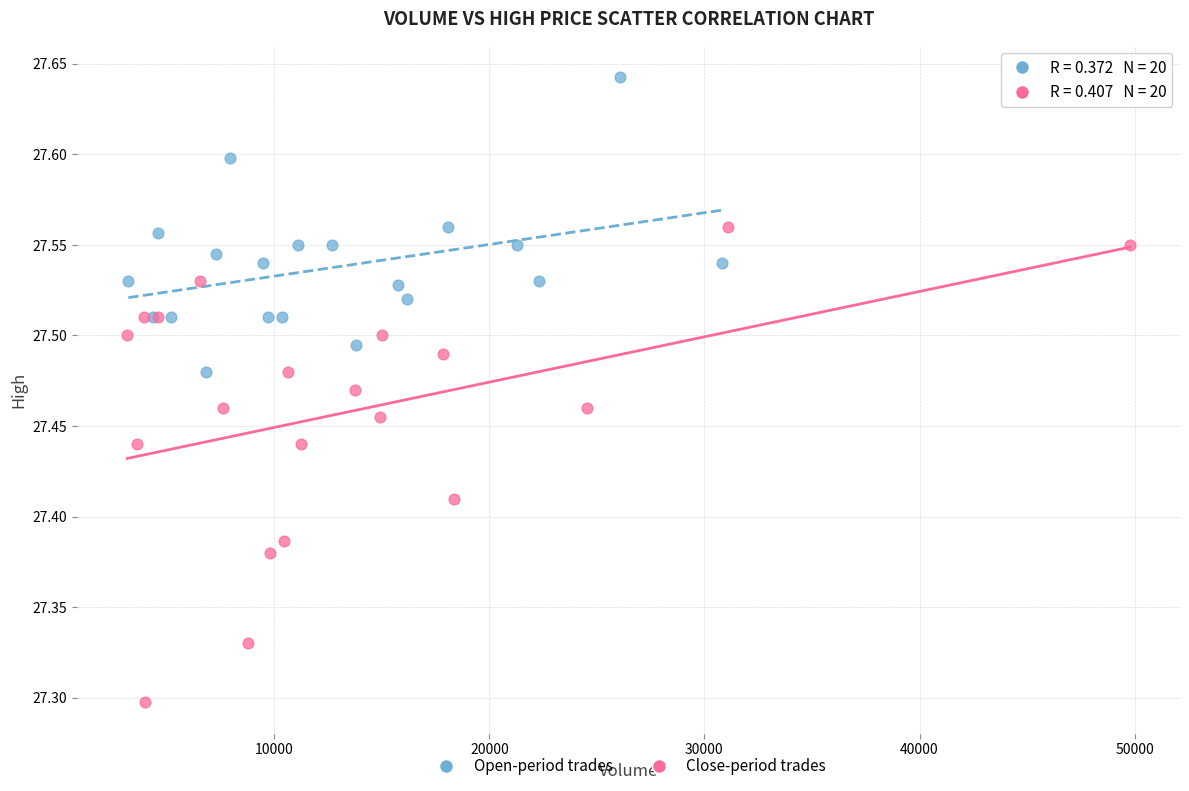

Which series contains the highest Y value?

Open-period trades